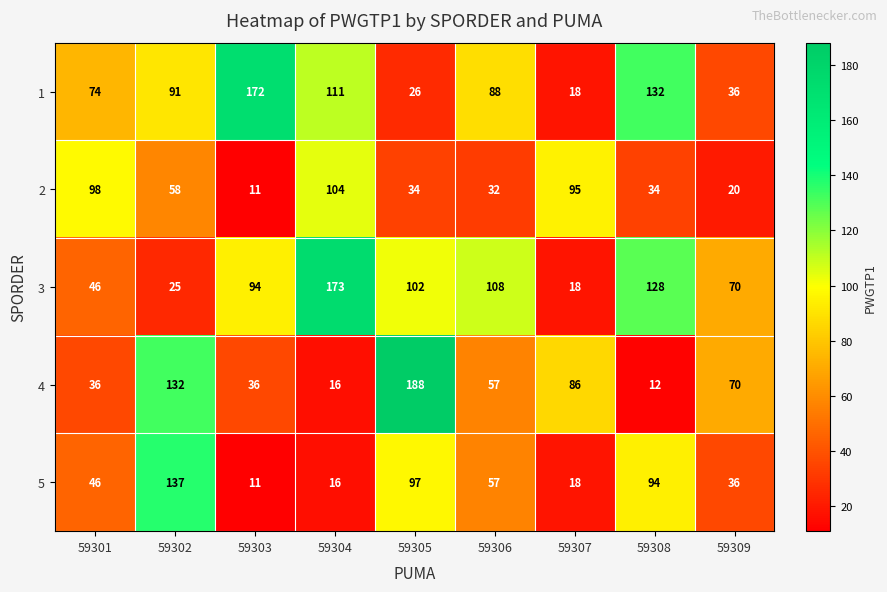

Which series changed the most between 59306 and 59307?

3